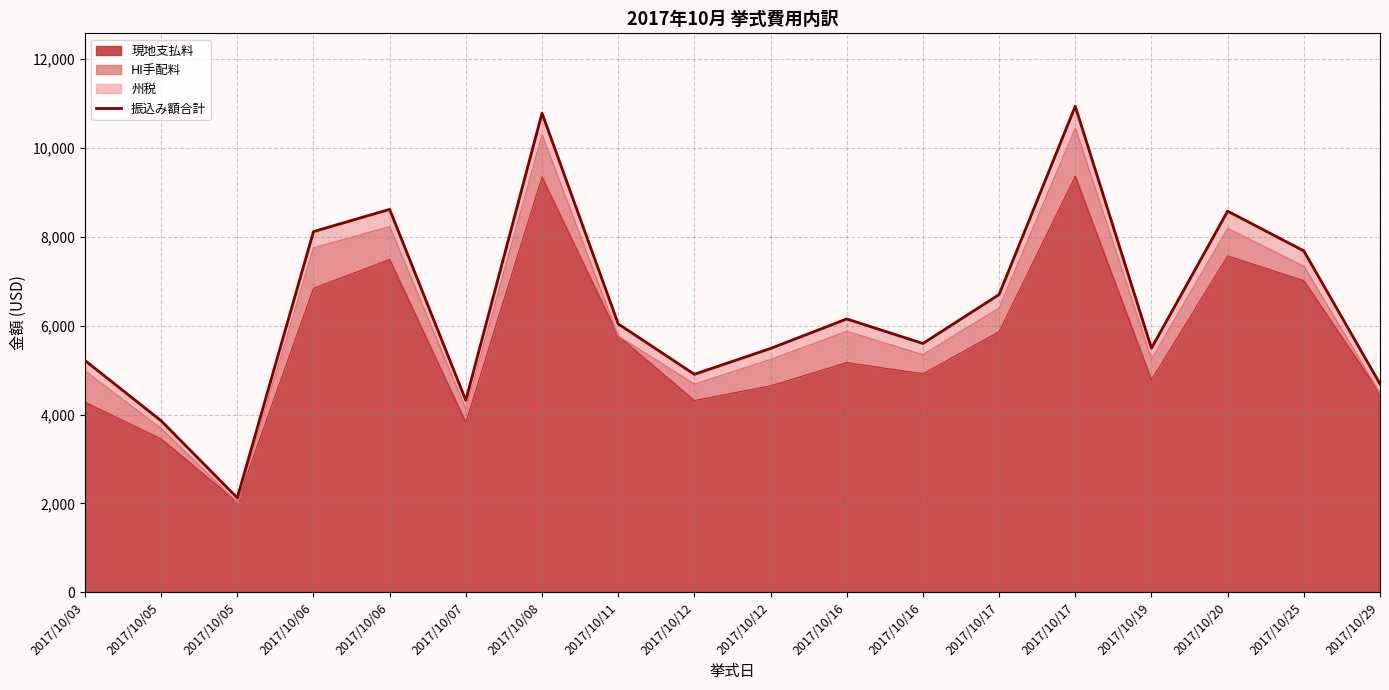

True or false: the data shows 7791.7 at 2017/10/29.

False